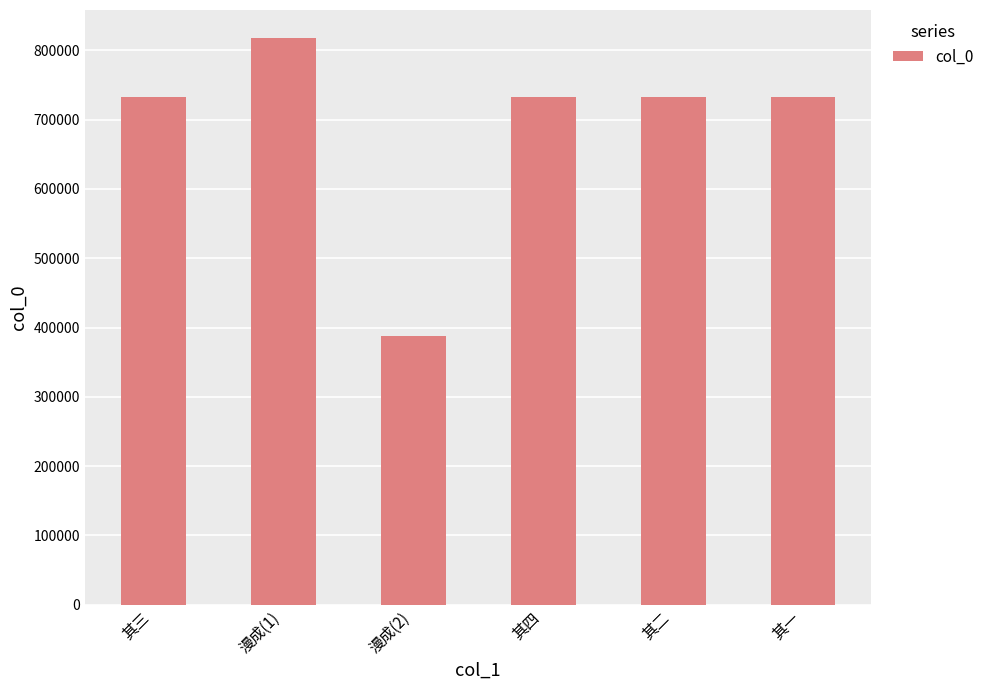

What position from the left is 漫成(2)?

3